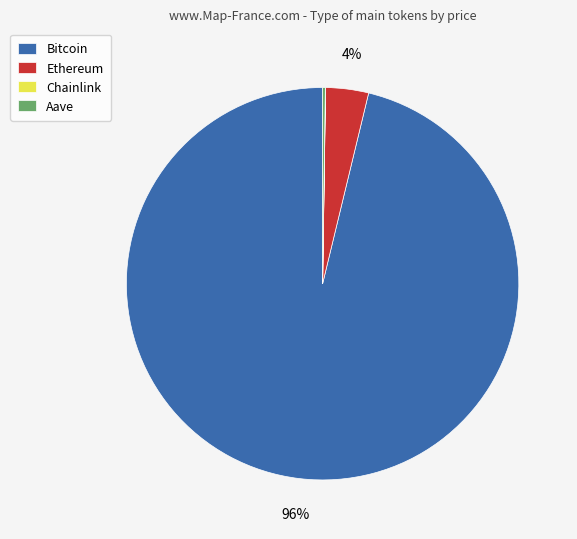

To the nearest percent, what is the difference between the largest and smallest slice percentages?

96%